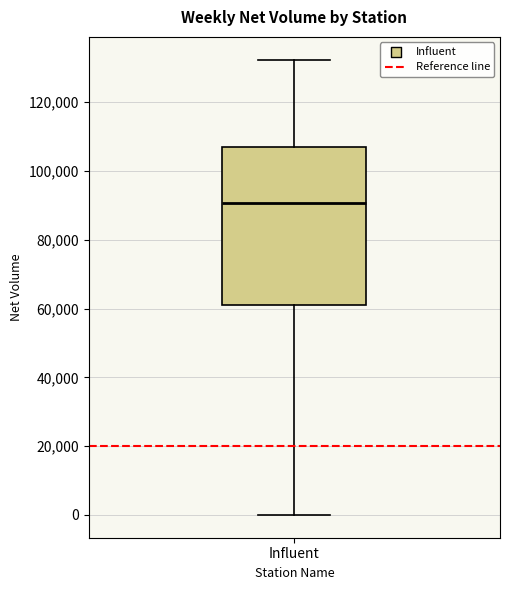

Read this box plot against the y-axis: the position of the median line, the range covered by the box, and the ends of both whiskers. The values are not printed on the chart, so give them approximately, as read against the axis.

median 90000, box 62000 to 106000, whiskers 0 to 132000